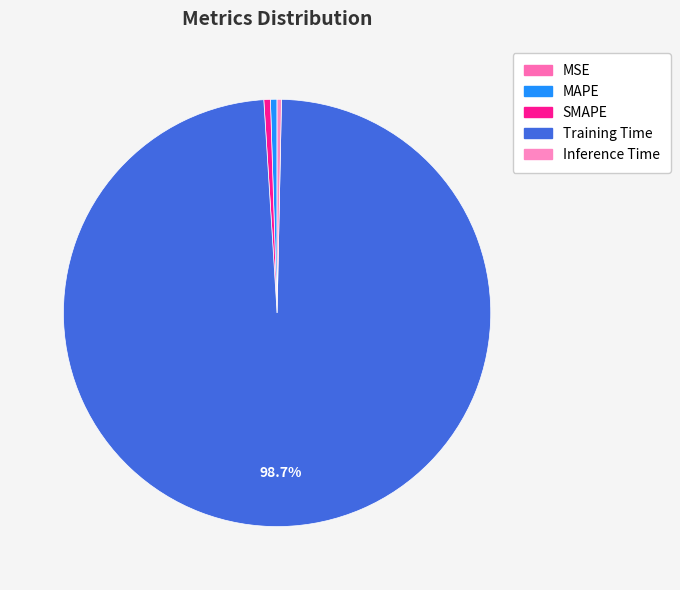

Rank the categories by value from highest to lowest.

Training Time, MAPE, SMAPE, Inference Time, MSE